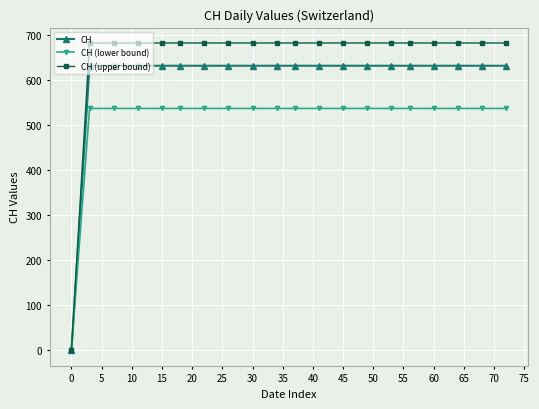

What is the maximum value for CH (upper bound)?

681.5